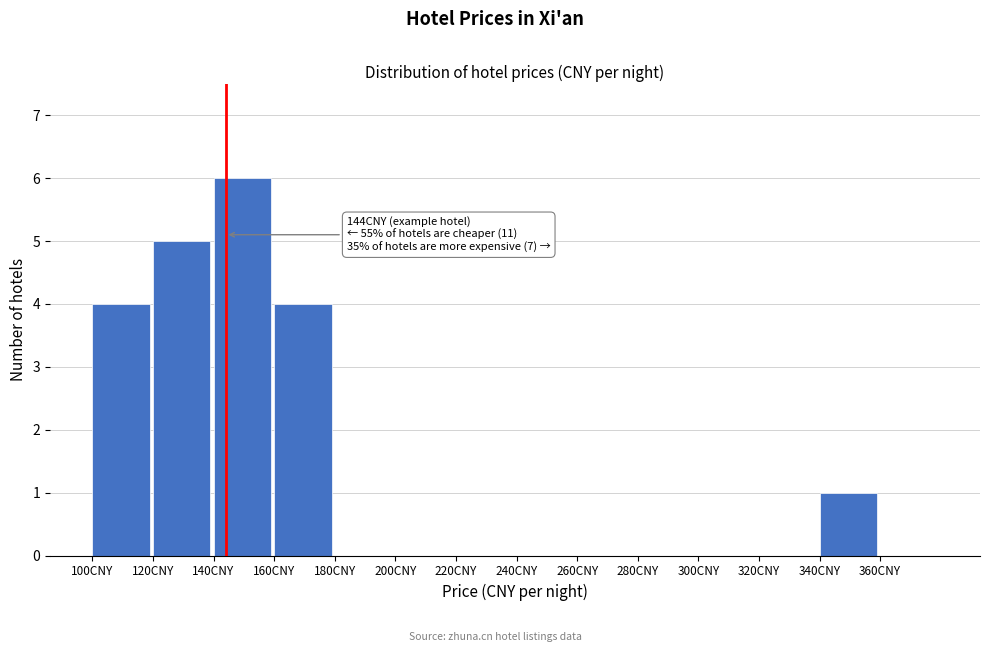

Over which range of the x-axis is the bar tallest?

140 to 160